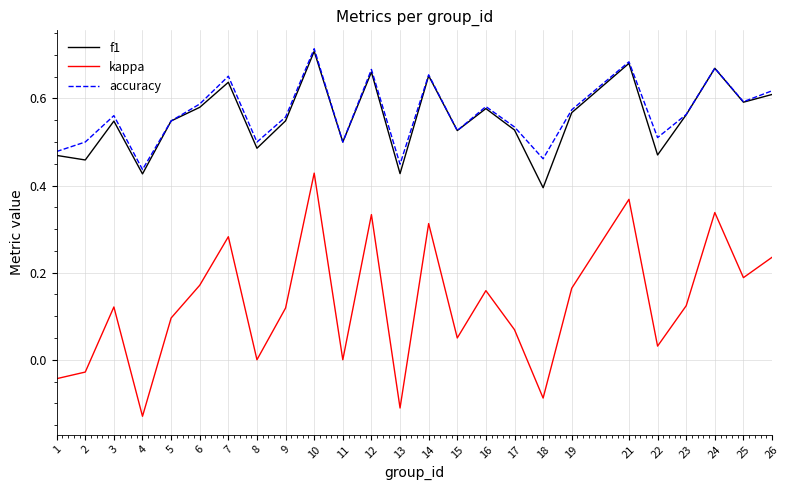

The value of f1 at 19 is 0.6. True or false?

True